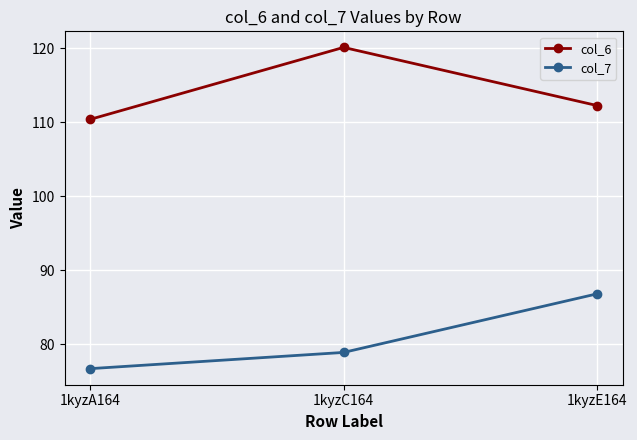

What is the label of the 1st point from the left?

1kyzA164